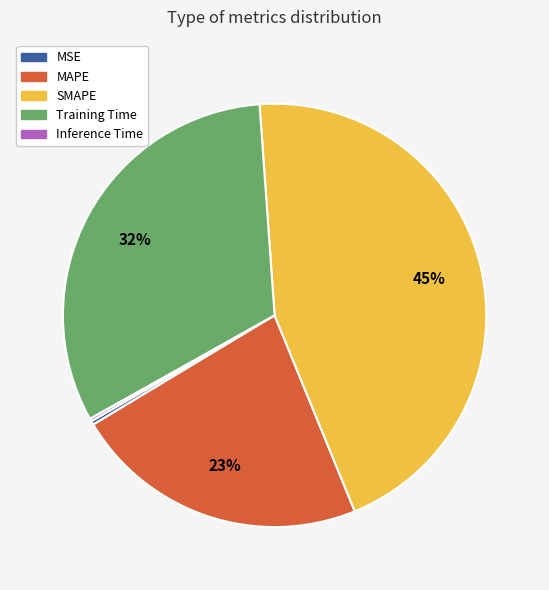

Is the sum of Training Time and MSE greater than half?

No